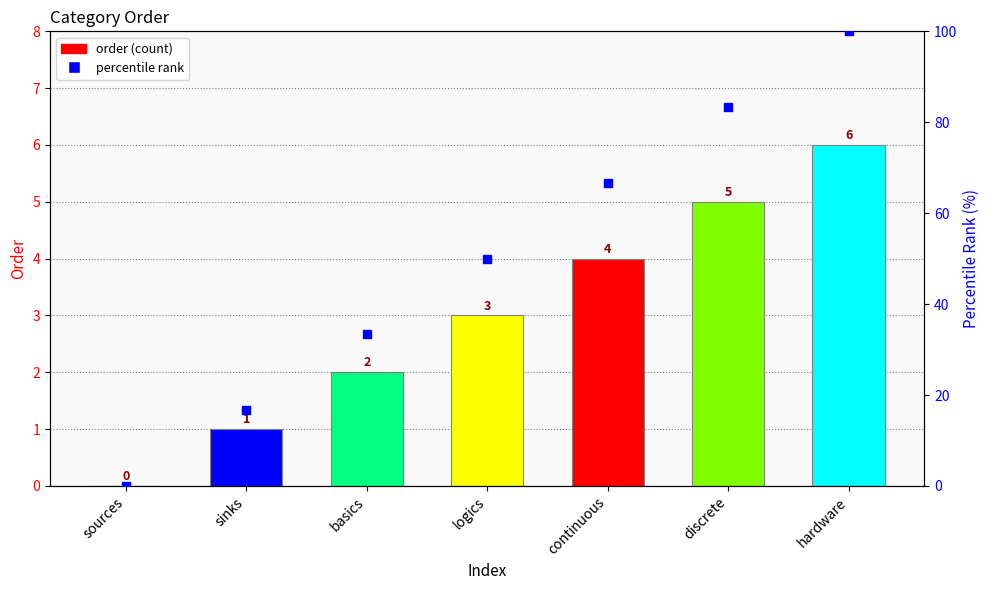

What is the total value across all series at hardware?

106.0